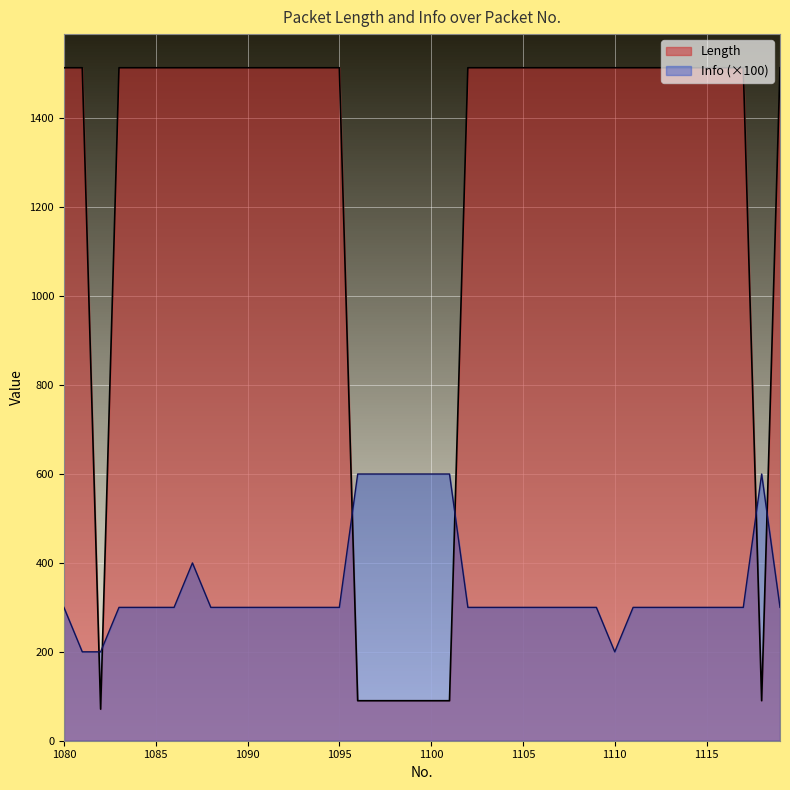

How many data points in Info are above 300?

8